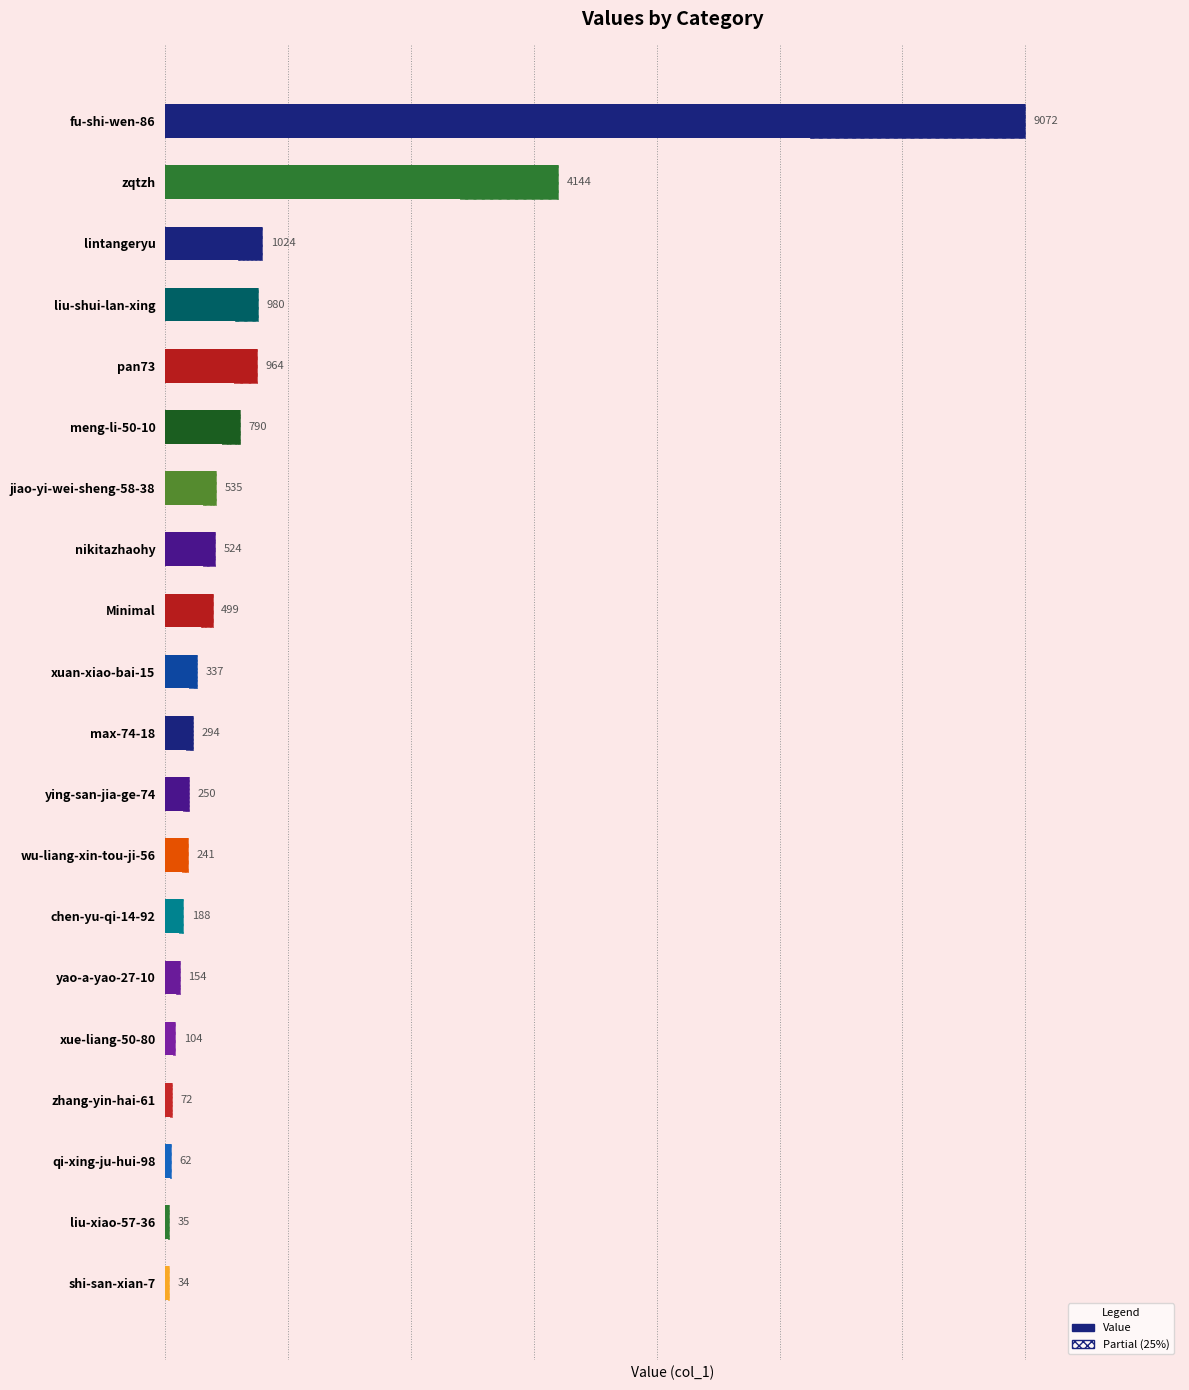

The chart shows a value of 9072 at fu-shi-wen-86. True or false?

True